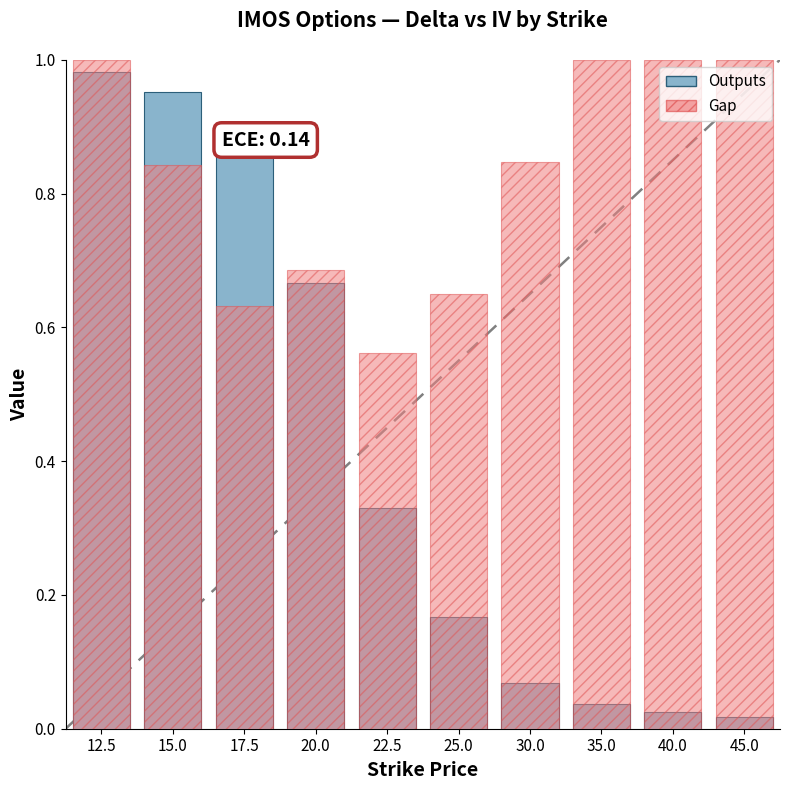

What is the difference between the highest and lowest values at 30.0?

0.8